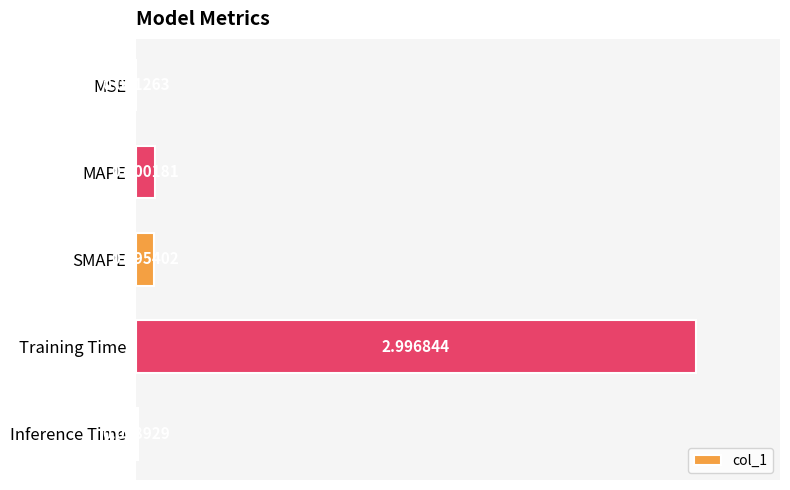

Are the bars horizontal?

Yes